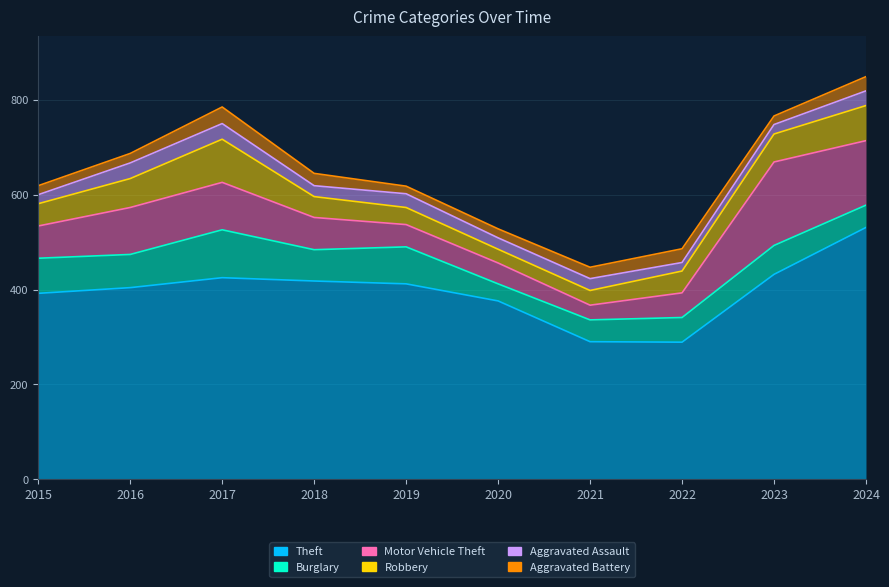

Reading left to right, list all the values displayed in this chart.

Theft: 392	404	425	418	412	376	290	289	432	531
Burglary: 74	70	101	66	78	36	46	52	61	47
Motor Vehicle Theft: 68	99	100	68	47	44	31	52	176	136
Robbery: 47	61	91	44	36	29	31	46	59	74
Aggravated Assault: 19	33	33	23	29	24	25	18	20	31
Aggravated Battery: 19	20	35	26	16	19	24	29	18	30